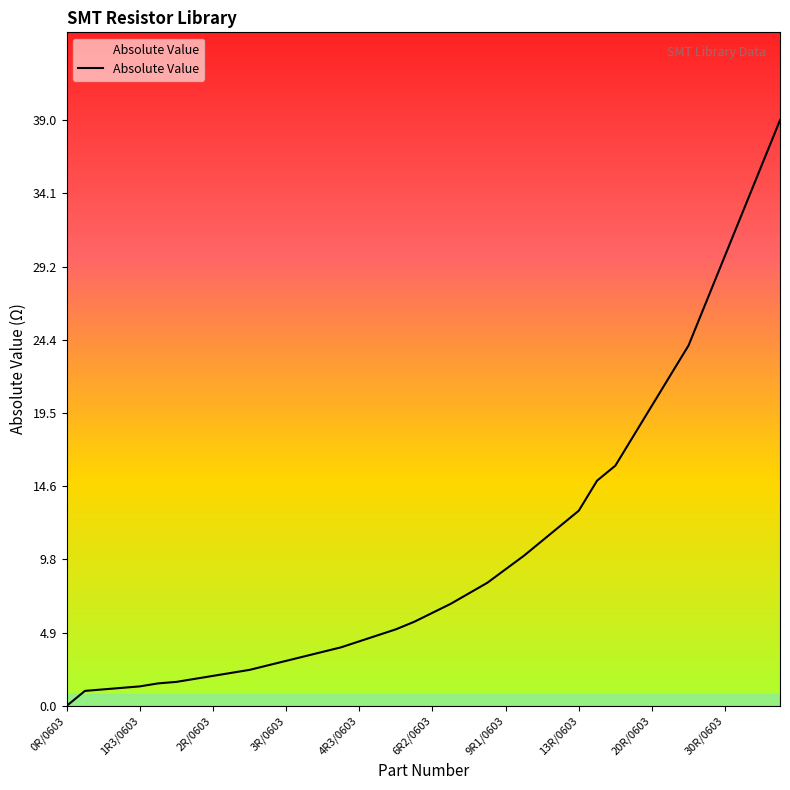

What is the difference between the maximum and minimum values?

39.0